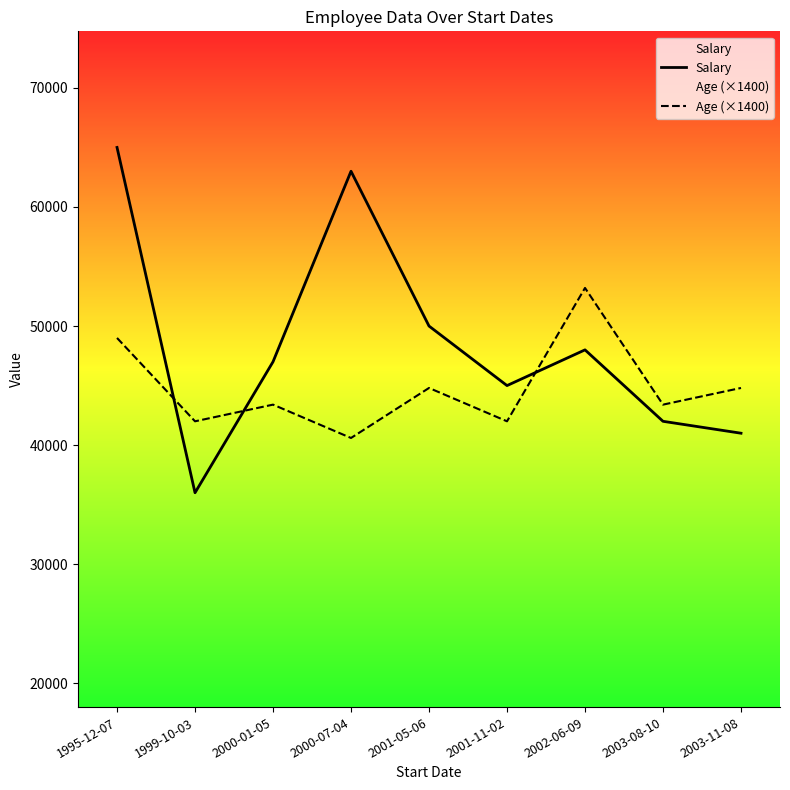

Reading left to right, what are all the values shown in this chart?

Salary: 65000	36000	47000	63000	50000	45000	48000	42000	41000
Age (×1400): 49000	42000	43400	40600	44800	42000	53200	43400	44800